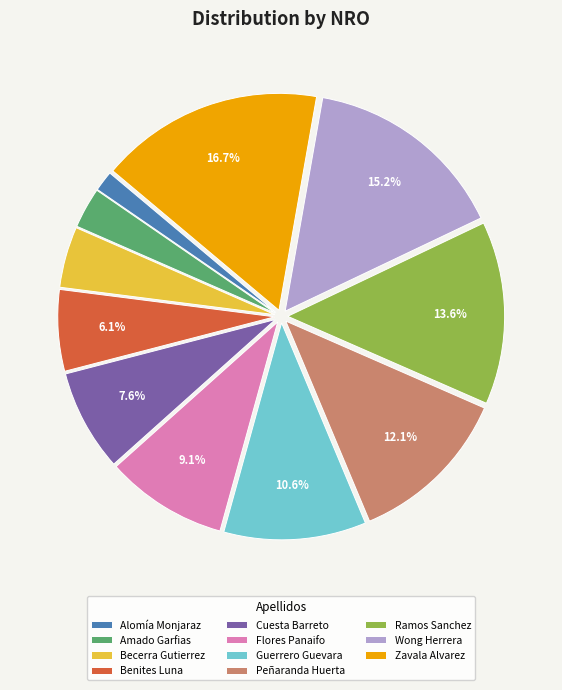

Rank the categories by value from lowest to highest.

Alomía Monjaraz, Amado Garfias, Becerra Gutierrez, Benites Luna, Cuesta Barreto, Flores Panaifo, Guerrero Guevara, Peñaranda Huerta, Ramos Sanchez, Wong Herrera, Zavala Alvarez